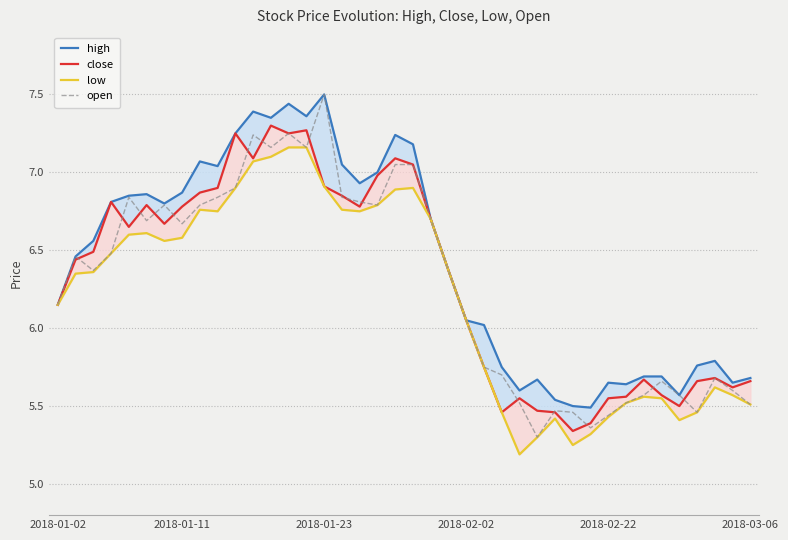

What value does the close series have at 37?

5.7